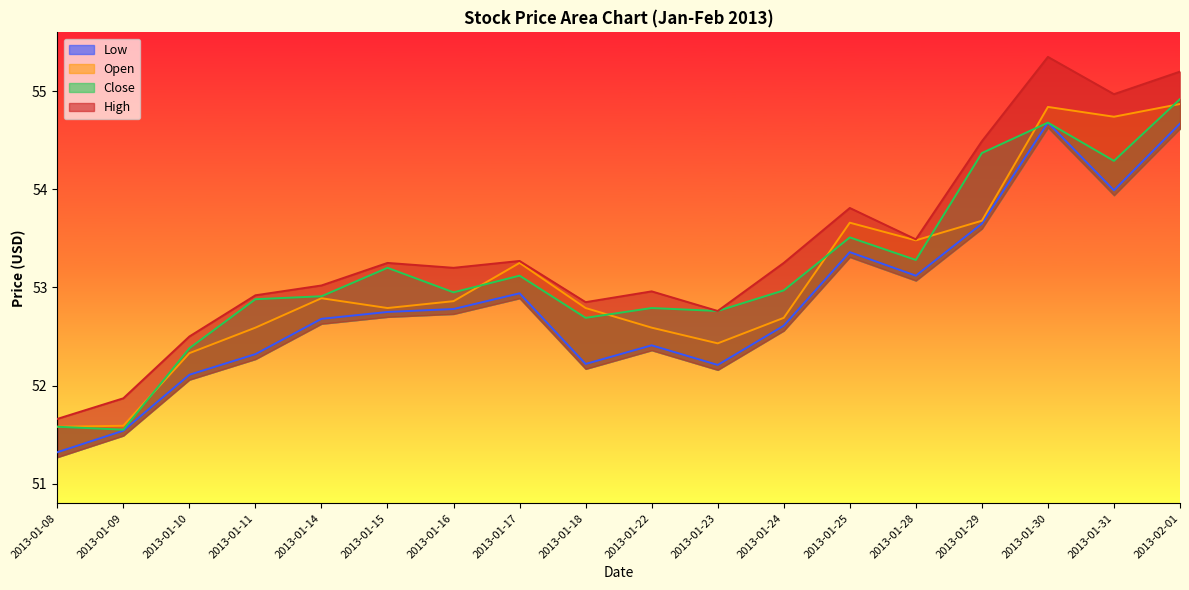

What is the sum of all Close values?

956.8